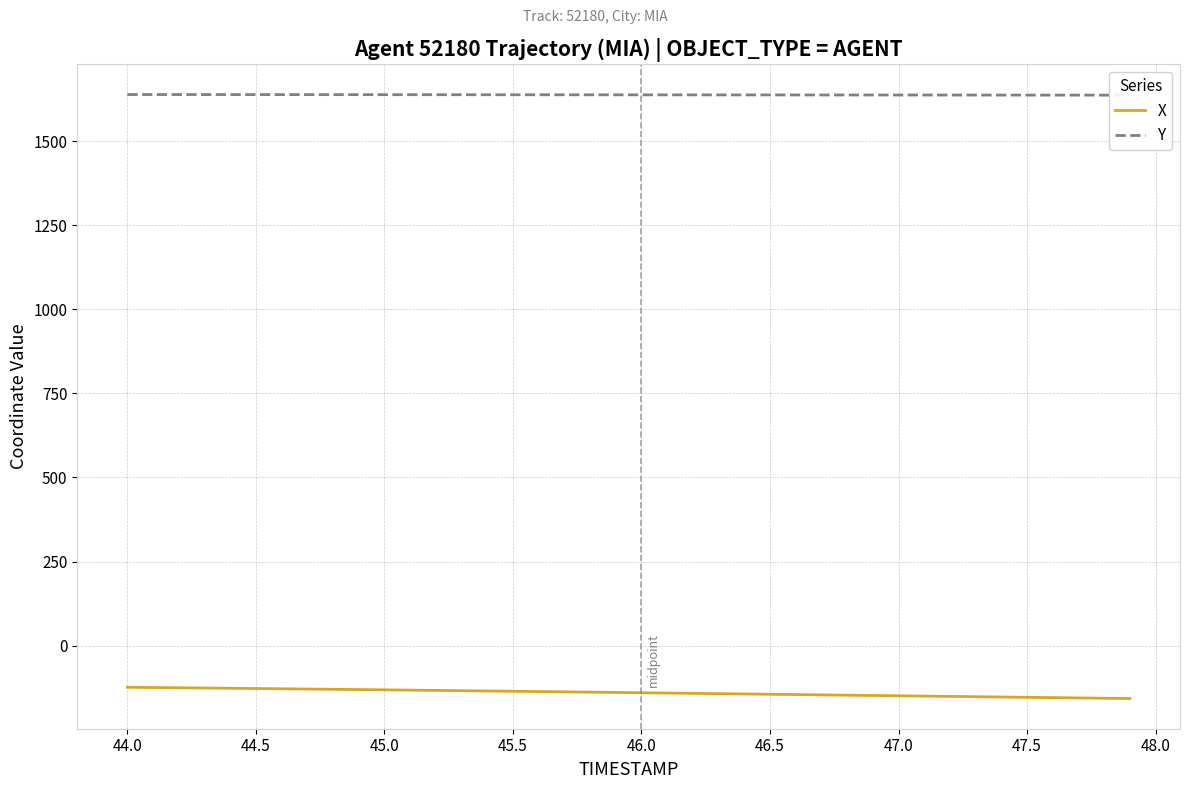

What are all the series names shown in the legend?

X, Y